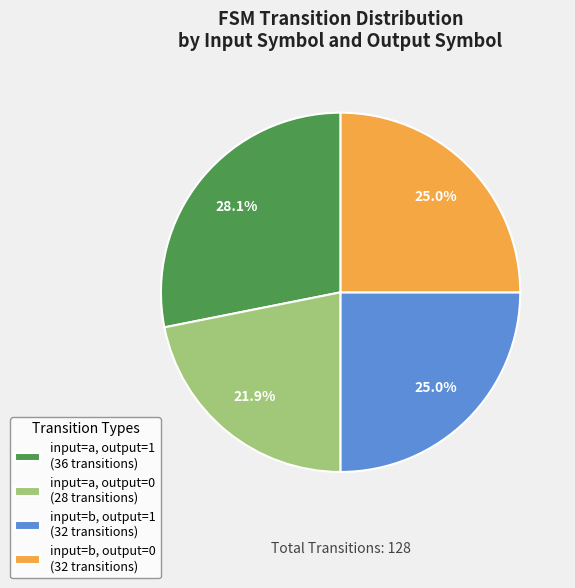

Count the number of slices in the pie.

4